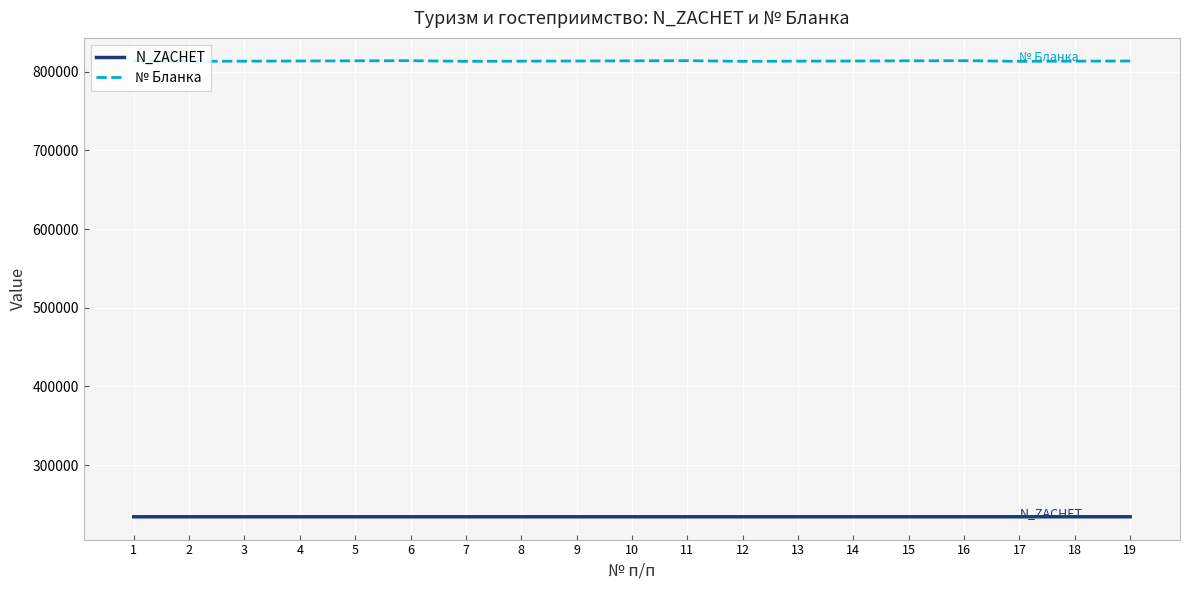

What are all the series names shown in the legend?

N_ZACHET, № Бланка